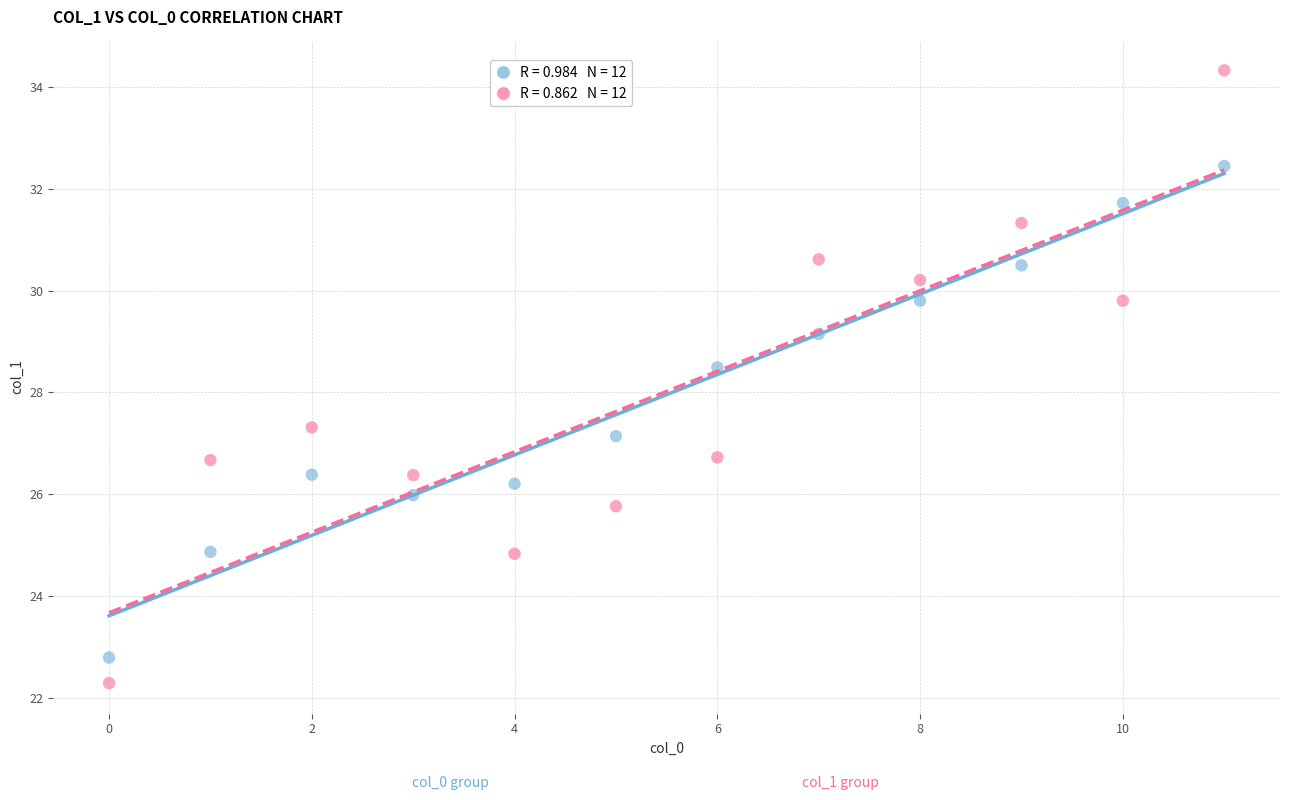

Across all data points, what is the range of Y values (max minus min)?

12.0